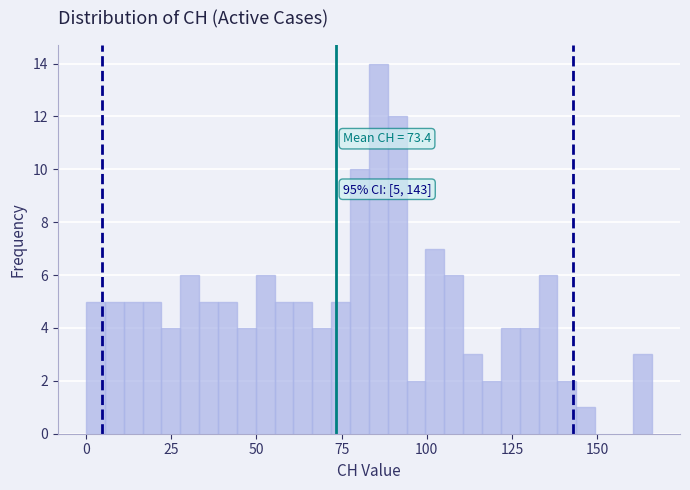

Read against the x-axis, roughly where is the centre of the tallest bar?

85